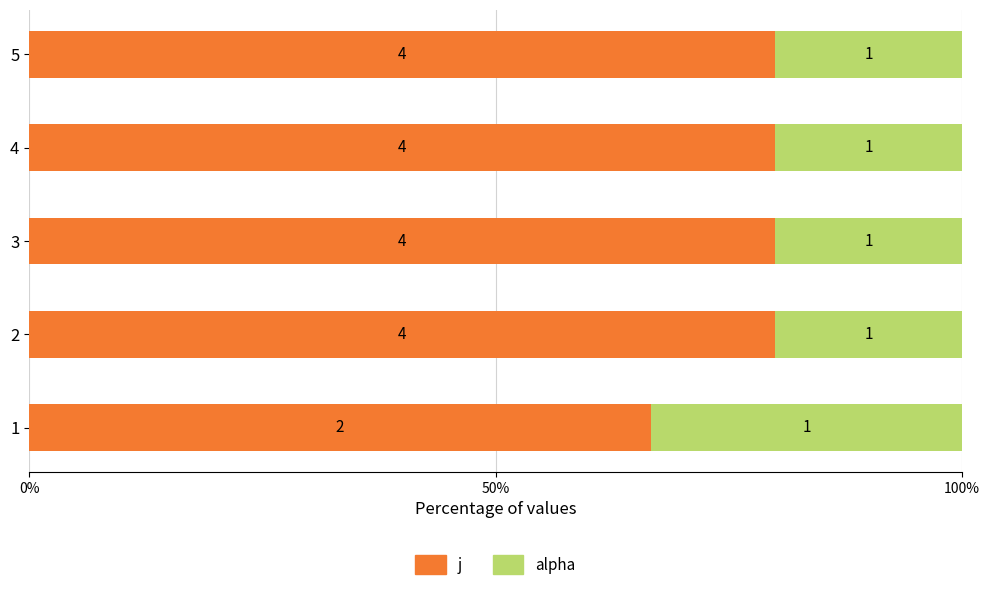

What position from the right is 4?

1